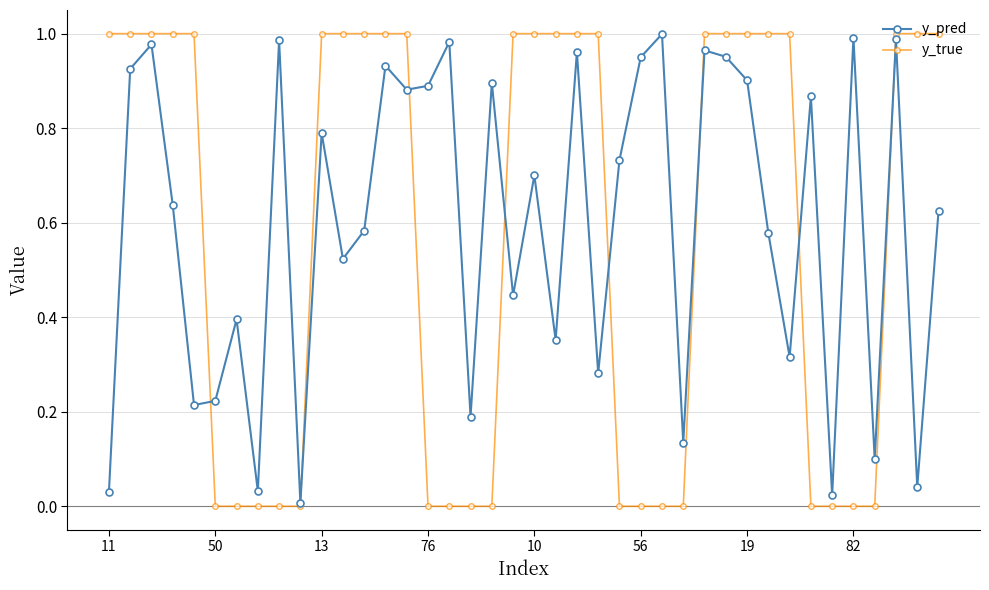

At how many categories does at least one series exceed 0?

40